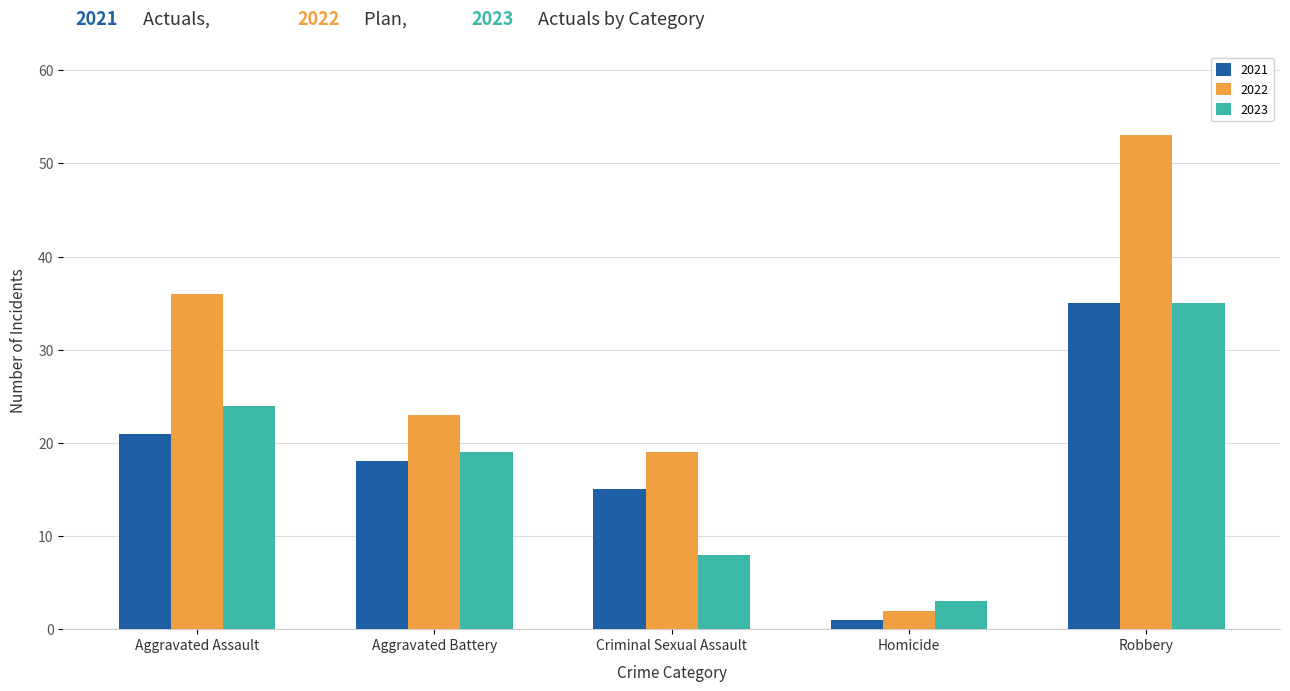

What is the difference between the 2023 values at Criminal Sexual Assault and Homicide?

5